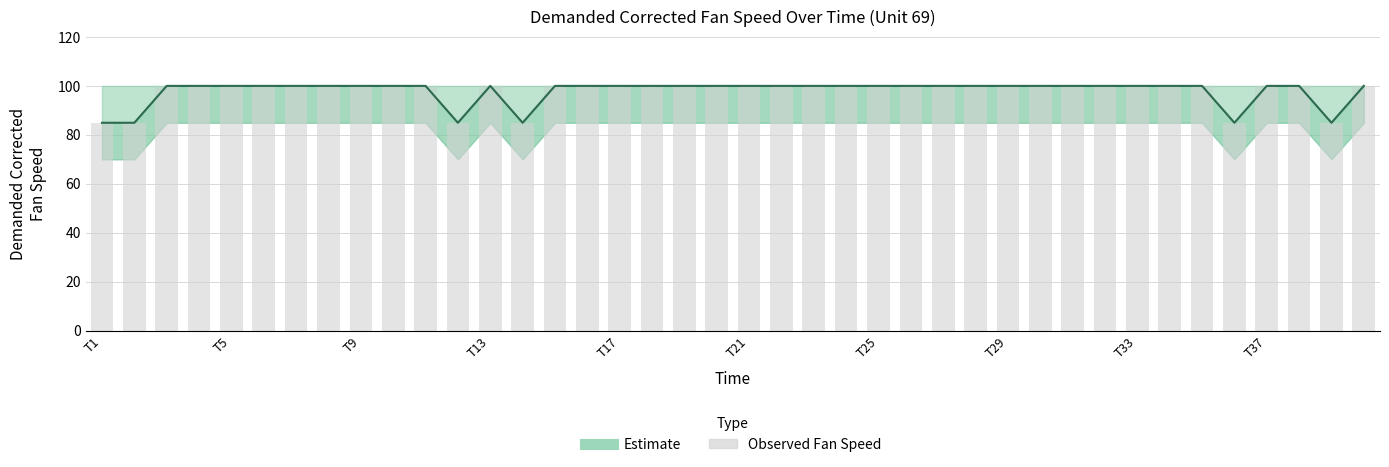

Is it true that the value at T5 is 49.2?

False